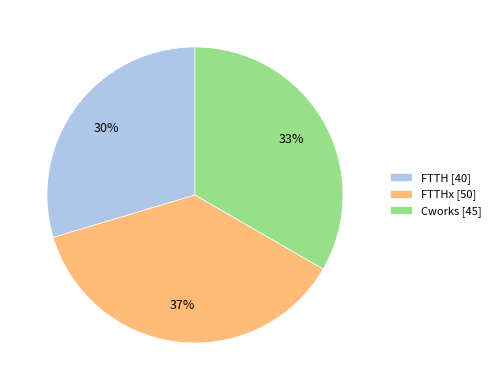

Which has a higher value, FTTH [40] or FTTHx [50]?

FTTHx [50]